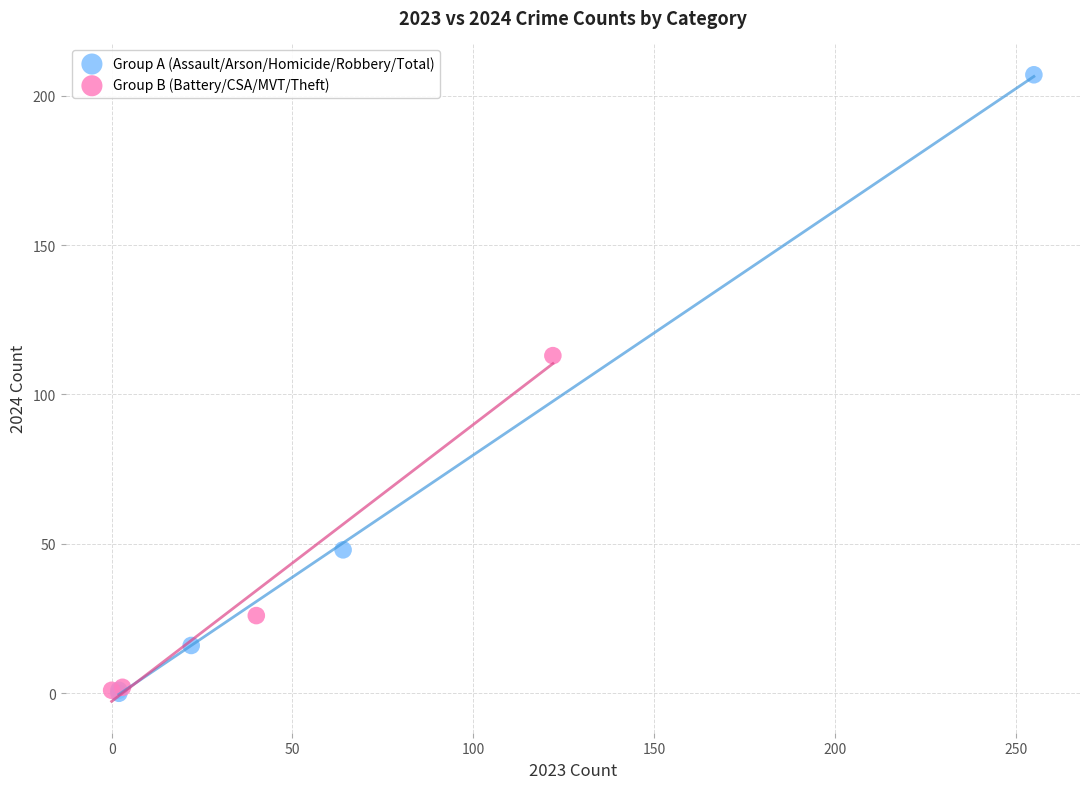

What are all the series names shown in the legend?

Group A (Assault/Arson/Homicide/Robbery/Total), Group B (Battery/CSA/MVT/Theft)